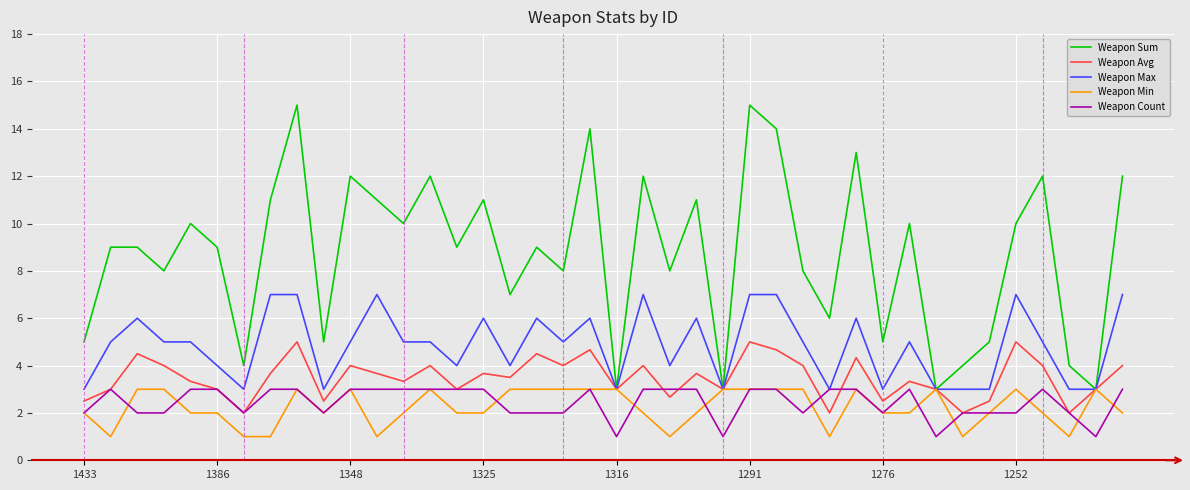

Reading left to right, transcribe all the data shown in this chart.

Weapon Sum: 5.0	9.0	9.0	8.0	10.0	9.0	4.0	11.0	15.0	5.0	12.0	11.0	10.0	12.0	9.0	11.0	7.0	9.0	8.0	14.0	3.0	12.0	8.0	11.0	3.0	15.0	14.0	8.0	6.0	13.0	5.0	10.0	3.0	4.0	5.0	10.0	12.0	4.0	3.0	12.0
Weapon Avg: 2.5	3.0	4.5	4.0	3.3	3.0	2.0	3.7	5.0	2.5	4.0	3.7	3.3	4.0	3.0	3.7	3.5	4.5	4.0	4.7	3.0	4.0	2.7	3.7	3.0	5.0	4.7	4.0	2.0	4.3	2.5	3.3	3.0	2.0	2.5	5.0	4.0	2.0	3.0	4.0
Weapon Max: 3.0	5.0	6.0	5.0	5.0	4.0	3.0	7.0	7.0	3.0	5.0	7.0	5.0	5.0	4.0	6.0	4.0	6.0	5.0	6.0	3.0	7.0	4.0	6.0	3.0	7.0	7.0	5.0	3.0	6.0	3.0	5.0	3.0	3.0	3.0	7.0	5.0	3.0	3.0	7.0
Weapon Min: 2.0	1.0	3.0	3.0	2.0	2.0	1.0	1.0	3.0	2.0	3.0	1.0	2.0	3.0	2.0	2.0	3.0	3.0	3.0	3.0	3.0	2.0	1.0	2.0	3.0	3.0	3.0	3.0	1.0	3.0	2.0	2.0	3.0	1.0	2.0	3.0	2.0	1.0	3.0	2.0
Weapon Count: 2.0	3.0	2.0	2.0	3.0	3.0	2.0	3.0	3.0	2.0	3.0	3.0	3.0	3.0	3.0	3.0	2.0	2.0	2.0	3.0	1.0	3.0	3.0	3.0	1.0	3.0	3.0	2.0	3.0	3.0	2.0	3.0	1.0	2.0	2.0	2.0	3.0	2.0	1.0	3.0